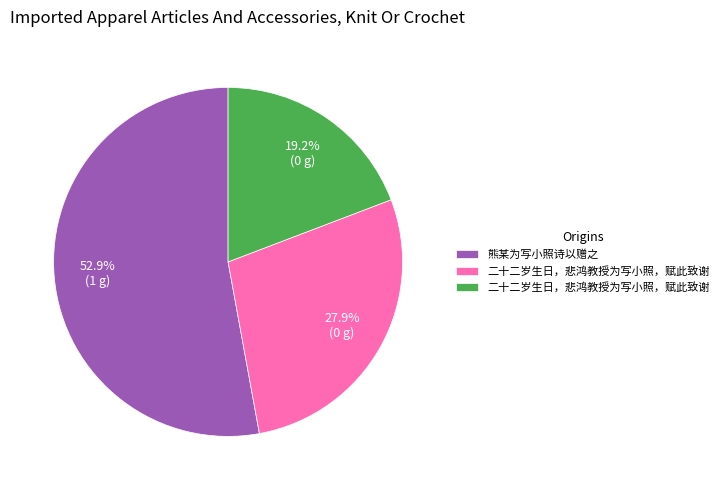

How many segments does this pie chart have?

3